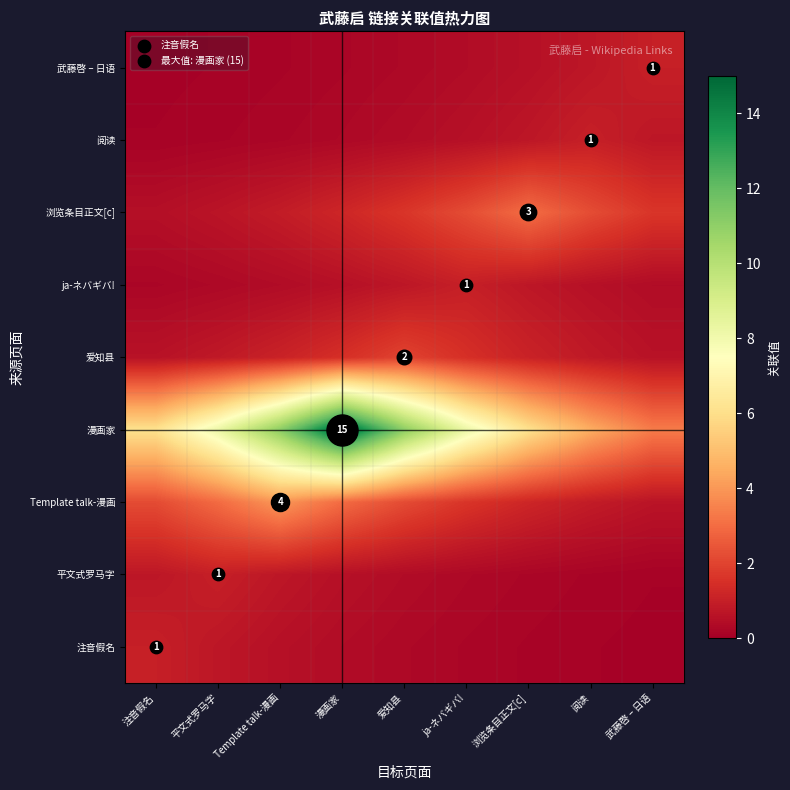

How many series are shown in this chart?

9